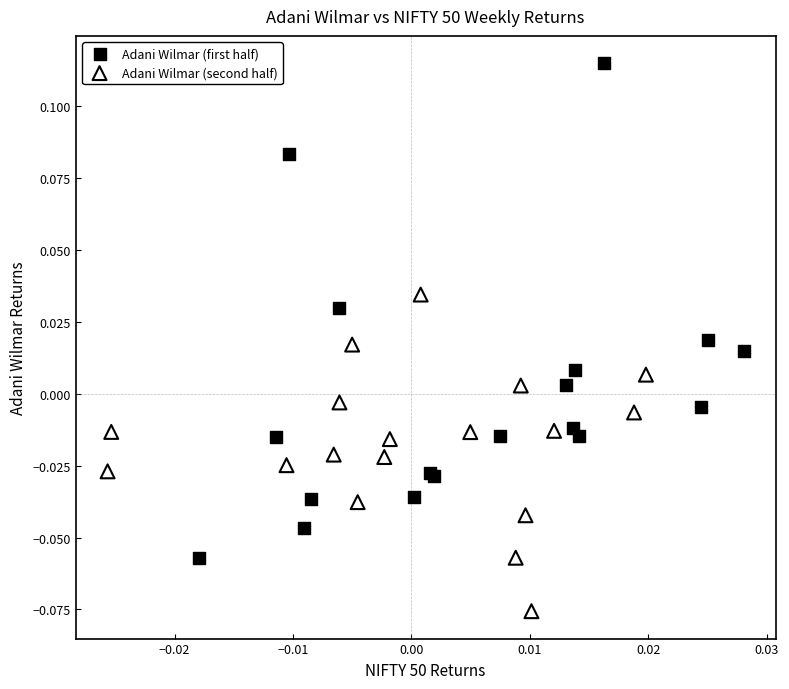

Which series reaches the minimum Y coordinate?

Adani Wilmar (second half)